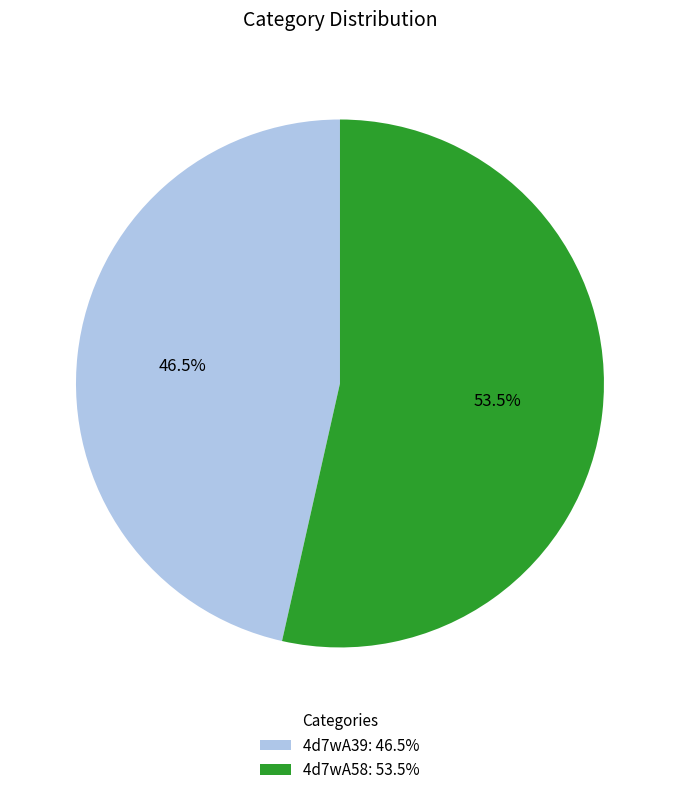

To the nearest percent, what is the combined percentage of 4d7wA58 and 4d7wA39?

100%